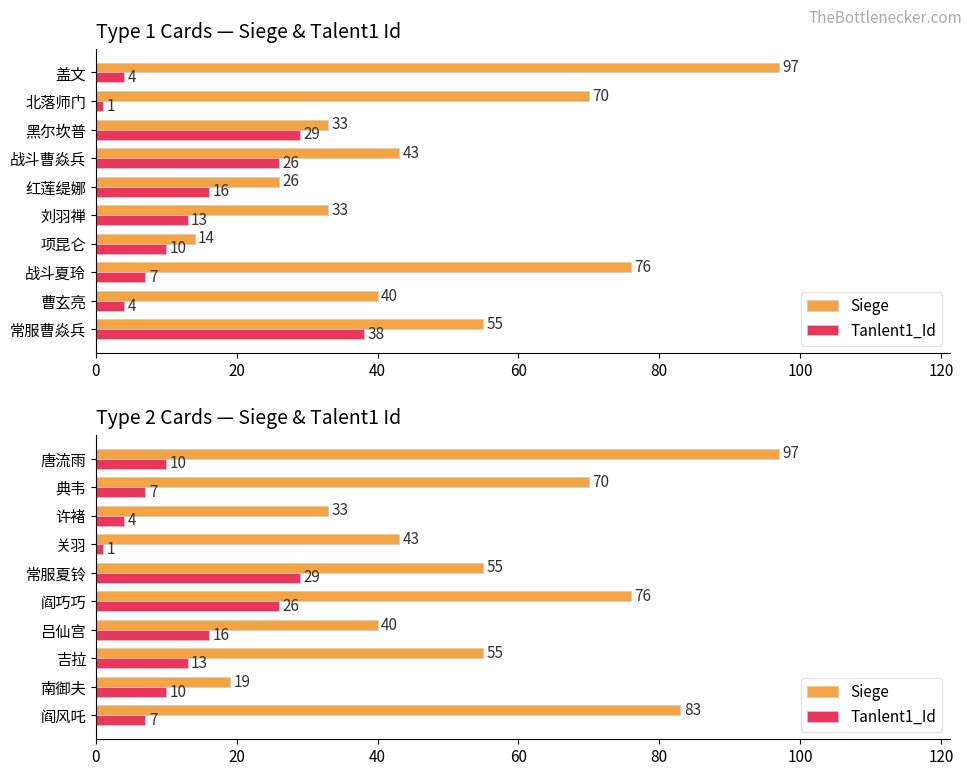

What is the approximate value of Siege at 唐流雨, to the nearest 5?

95